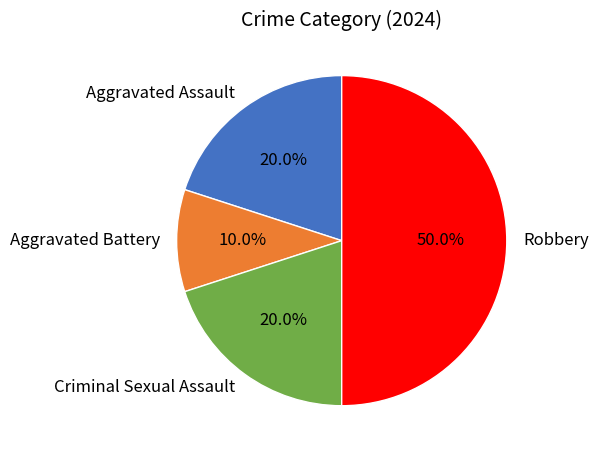

True or false: Criminal Sexual Assault accounts for 10% of the total.

False